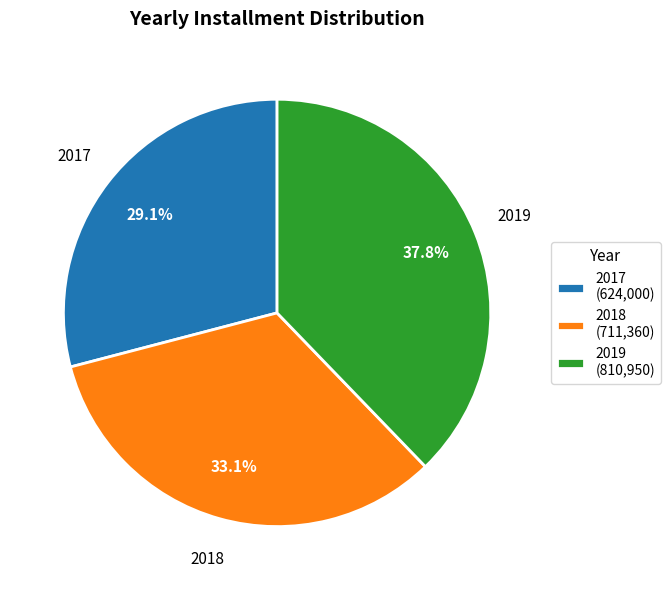

Which slice is the smallest?

2017